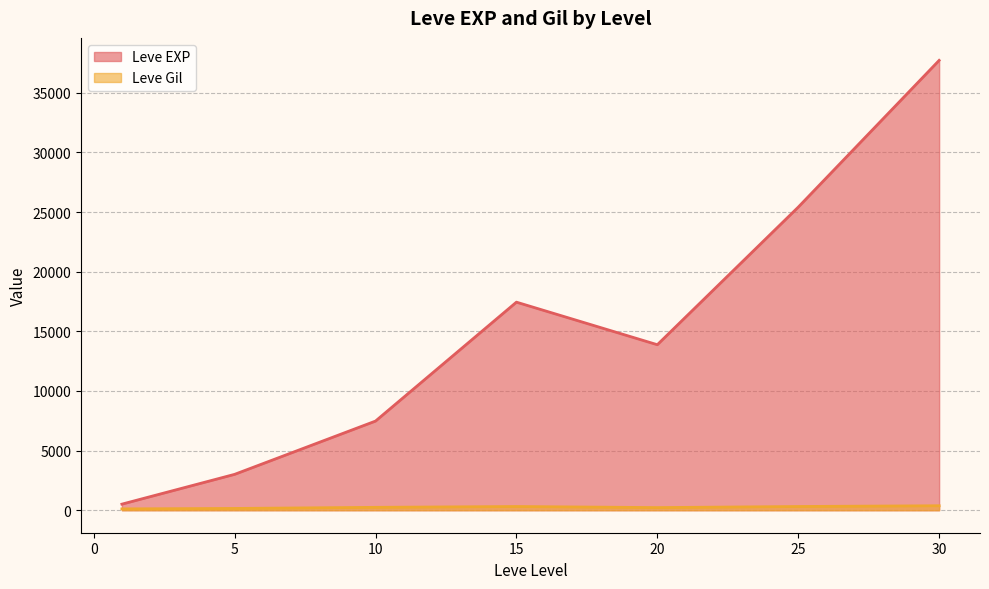

Which series has the largest total across all categories?

Leve EXP